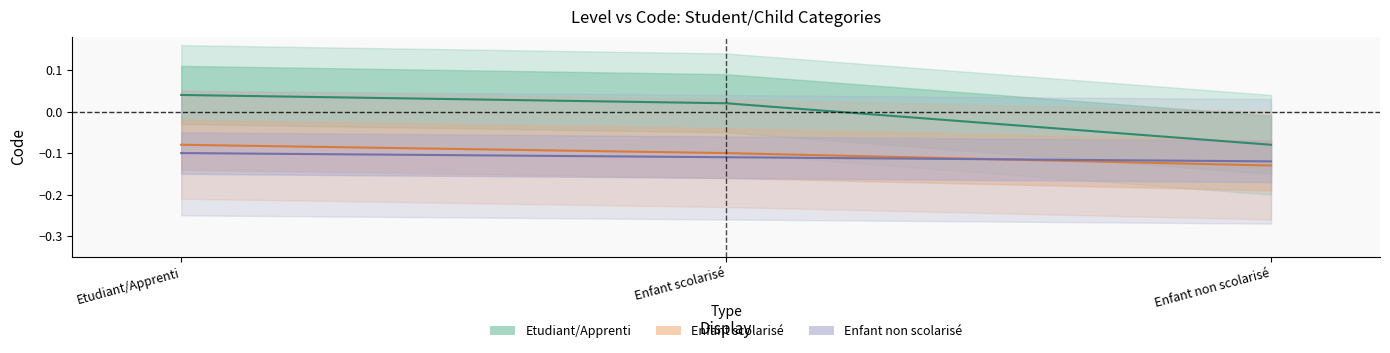

Rank the series by their maximum value, from highest to lowest.

Etudiant/Apprenti, Enfant scolarisé, Enfant non scolarisé